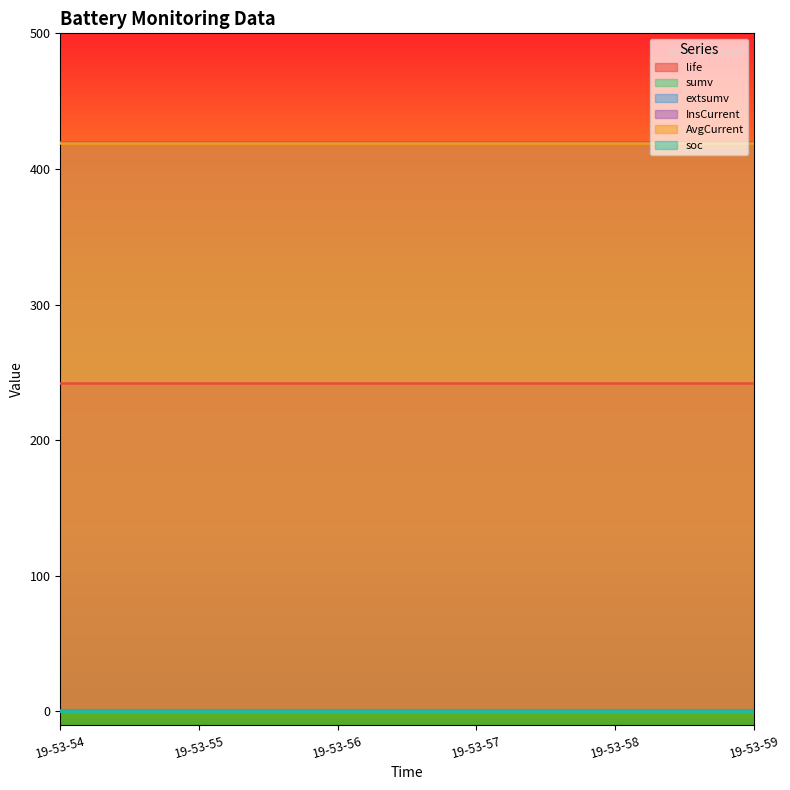

What is the maximum value shown in the chart?

419.7